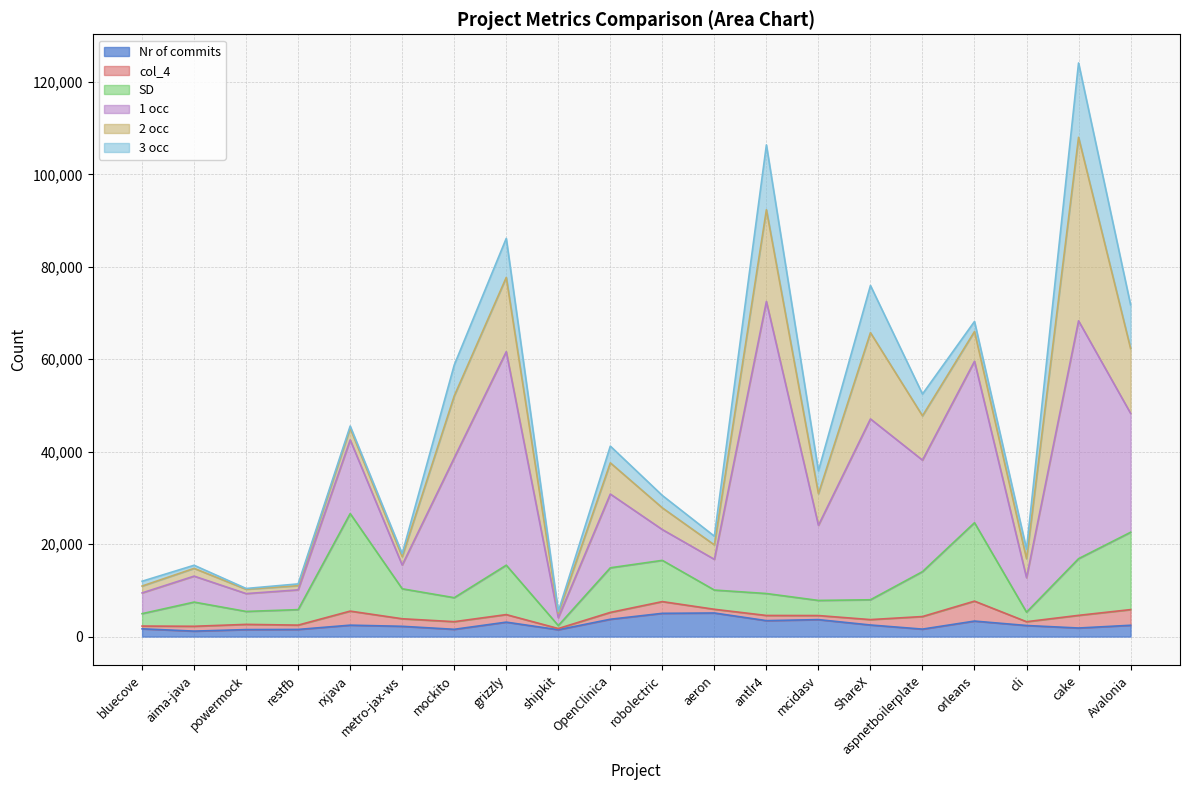

At which label does col_4 first exceed 1478?

rxjava